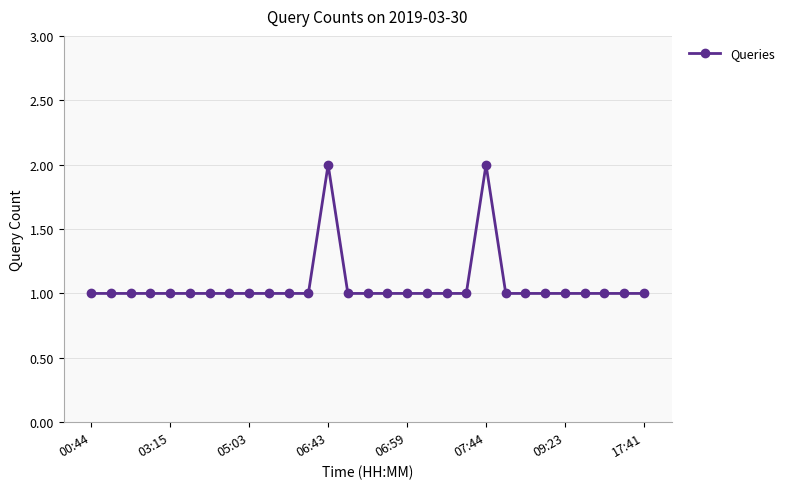

True or false: the data has more than 0 interior local peaks.

True